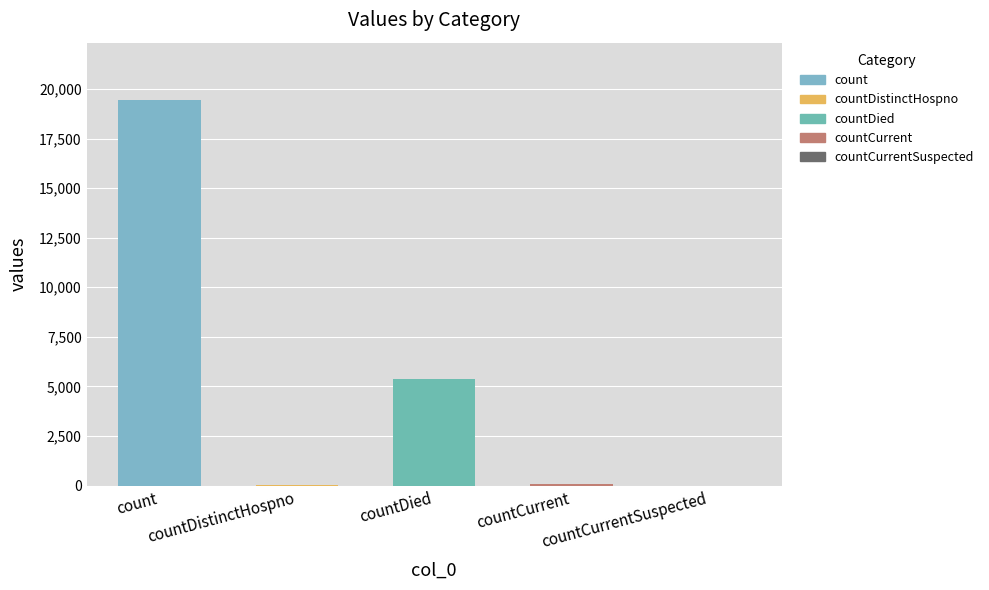

What is the sum of all values?

24875